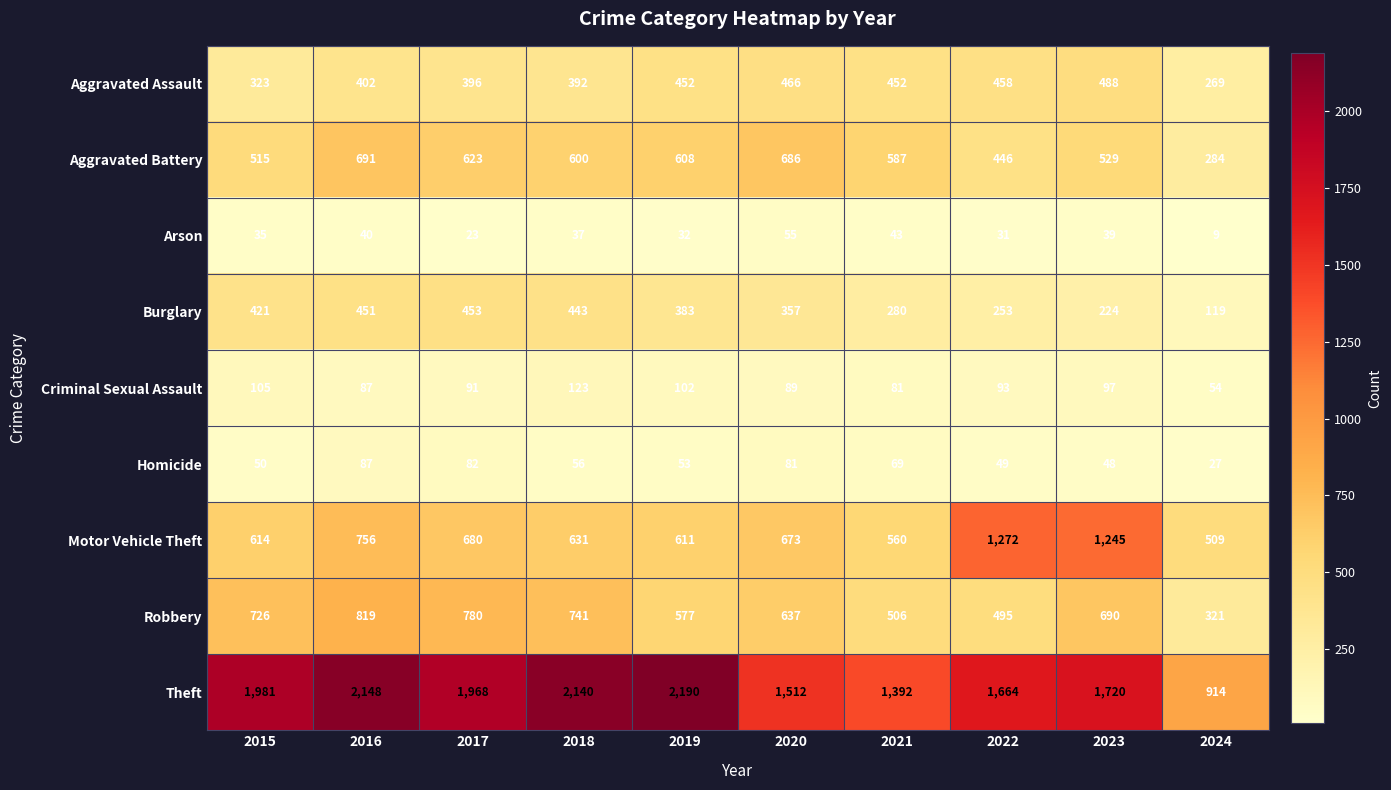

The value of Motor Vehicle Theft at 2020 is 276. True or false?

False